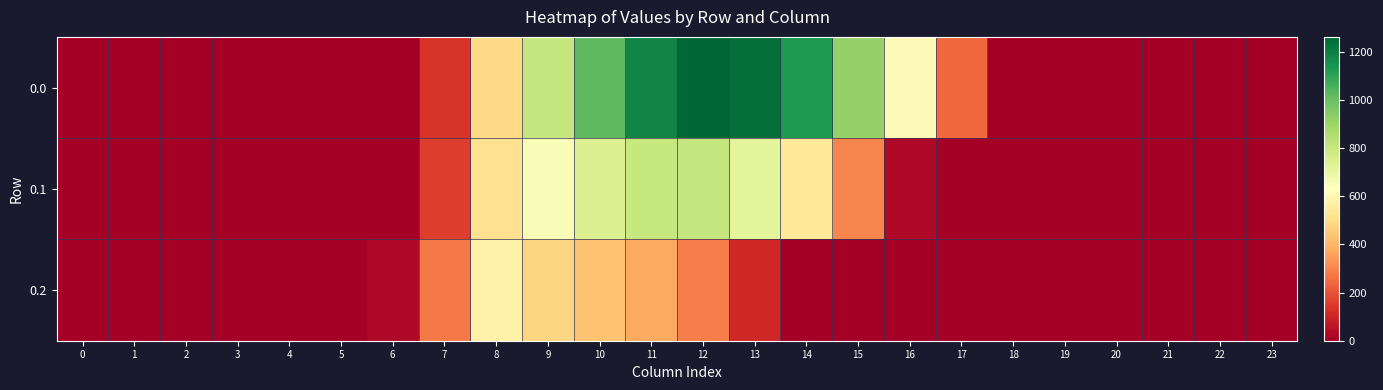

Reading right to left, what are all the values shown in this chart?

0.0: 23=0.0	22=0.0	21=0.0	20=0.0	19=0.0	18=0.0	17=243.5	16=613.0	15=911.8	14=1128.6	13=1237.4	12=1261.6	11=1185.2	10=1023.2	9=804.0	8=489.3	7=134.3	6=0.0	5=0.0	4=0.0	3=0.0	2=0.0	1=0.0	0=0.0
0.1: 23=0.0	22=0.0	21=0.0	20=0.0	19=0.0	18=0.0	17=0.0	16=26.8	15=301.4	14=544.1	13=715.3	12=806.9	11=800.2	10=742.1	9=646.9	8=514.8	7=153.2	6=0.0	5=0.0	4=0.0	3=0.0	2=0.0	1=0.0	0=0.0
0.2: 23=0.0	22=0.0	21=0.0	20=0.0	19=0.0	18=0.0	17=0.0	16=0.0	15=0.0	14=0.0	13=107.8	12=289.5	11=374.4	10=430.5	9=480.7	8=576.6	7=276.9	6=29.3	5=0.0	4=0.0	3=0.0	2=0.0	1=0.0	0=0.0